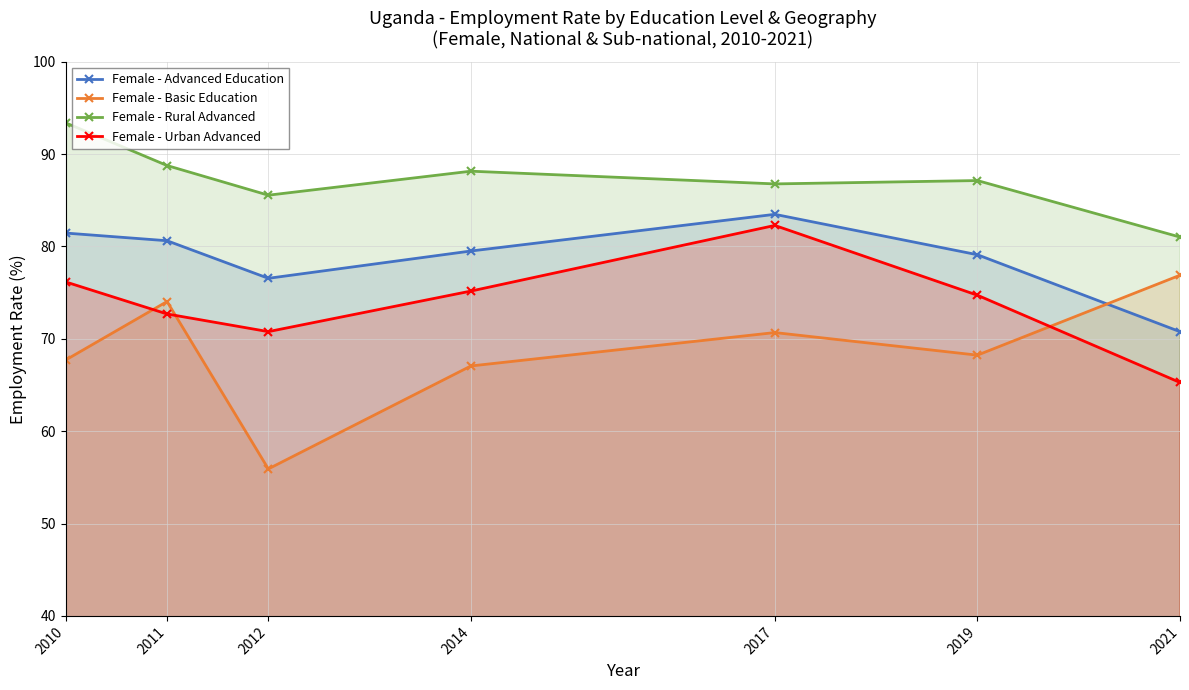

Where is Female - Rural Advanced nearest to the value 87?

2019